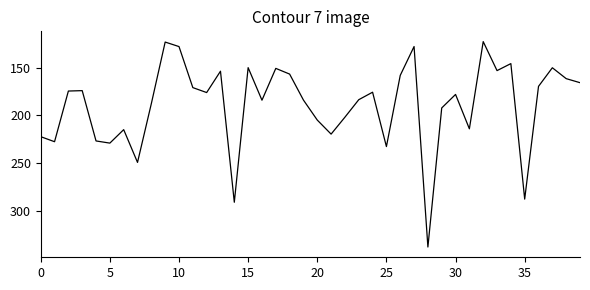

Count the number of data series in this chart.

1